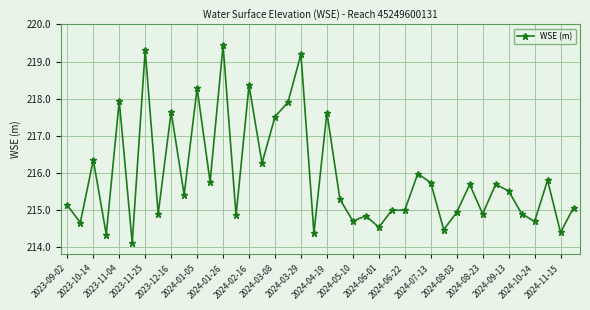

What is the smallest value displayed?

214.1